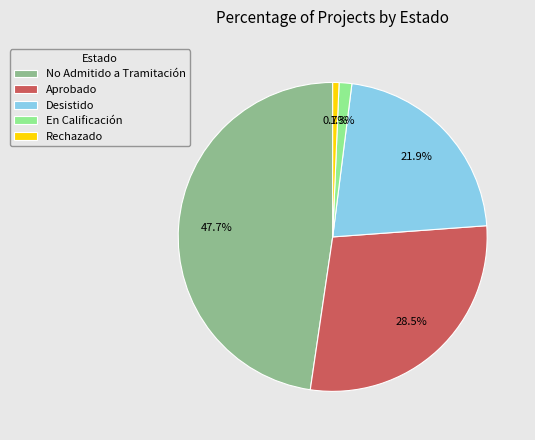

Does No Admitido a Tramitación represent more than half of the total?

No